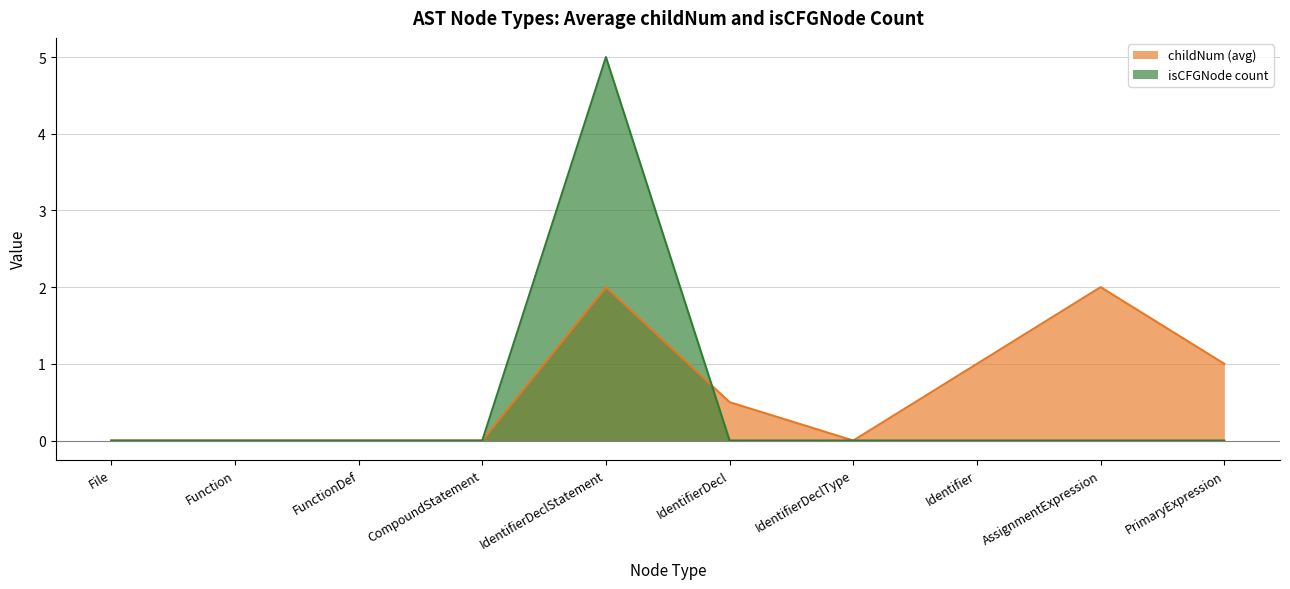

Reading right to left, extract all data points from this chart.

PrimaryExpression=0	AssignmentExpression=0	Identifier=0	IdentifierDeclType=0	IdentifierDecl=0	IdentifierDeclStatement=5	CompoundStatement=0	FunctionDef=0	Function=0	File=0